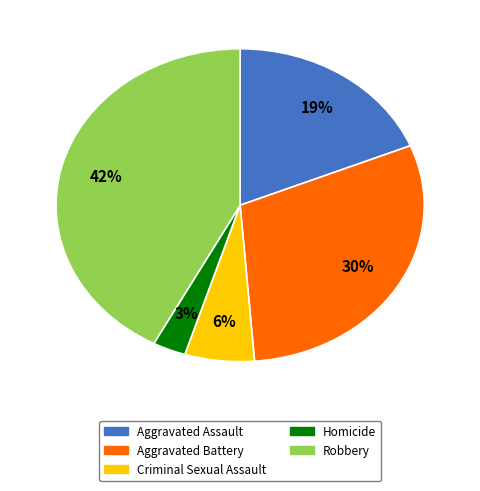

Which slice is the smallest?

Homicide